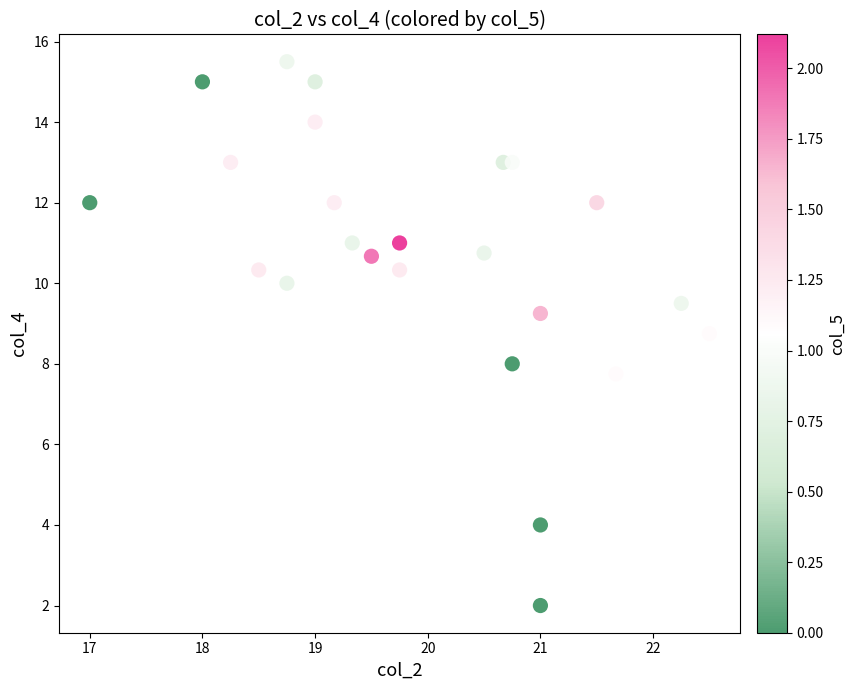

What is the range of X values (max minus min)?

5.5